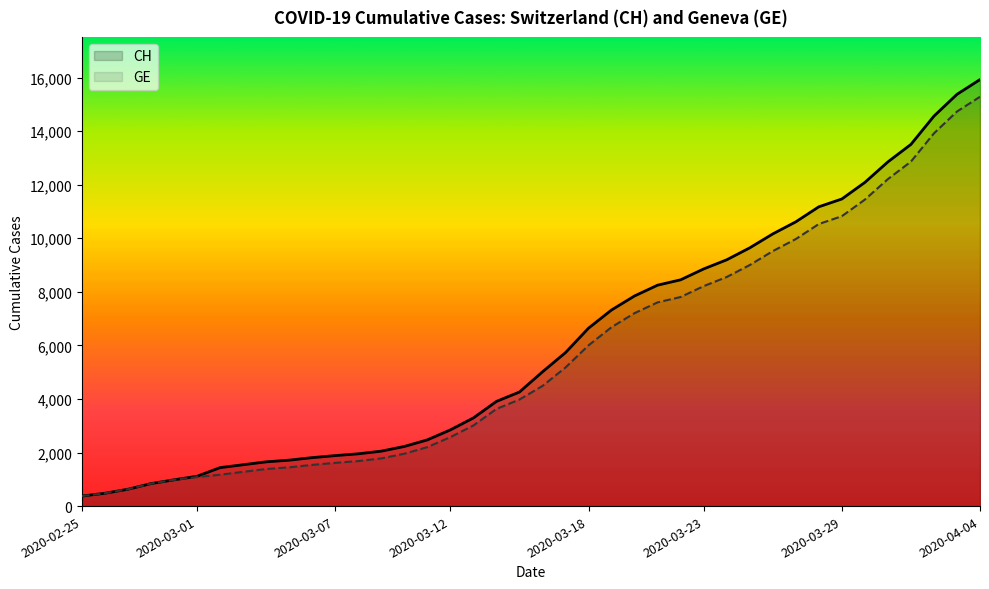

True or false: CH and GE cross at least once.

False